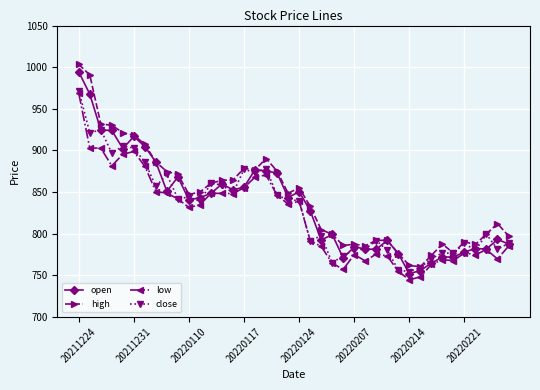

How many lines are shown in the chart?

4